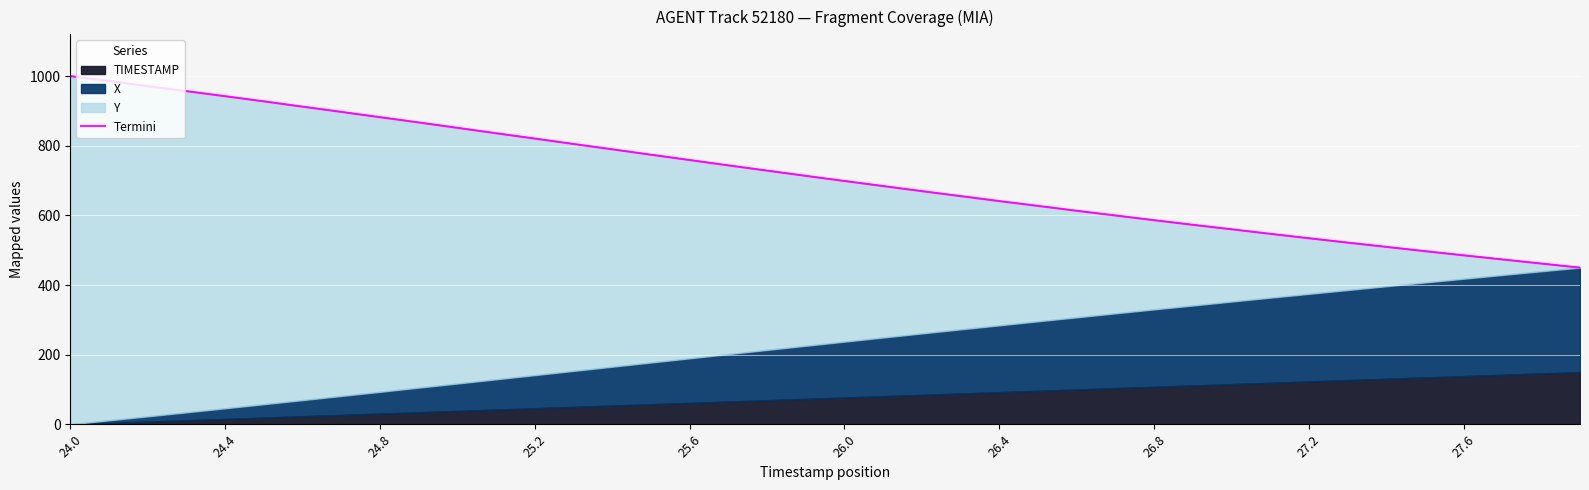

How many data points does each series have?

40